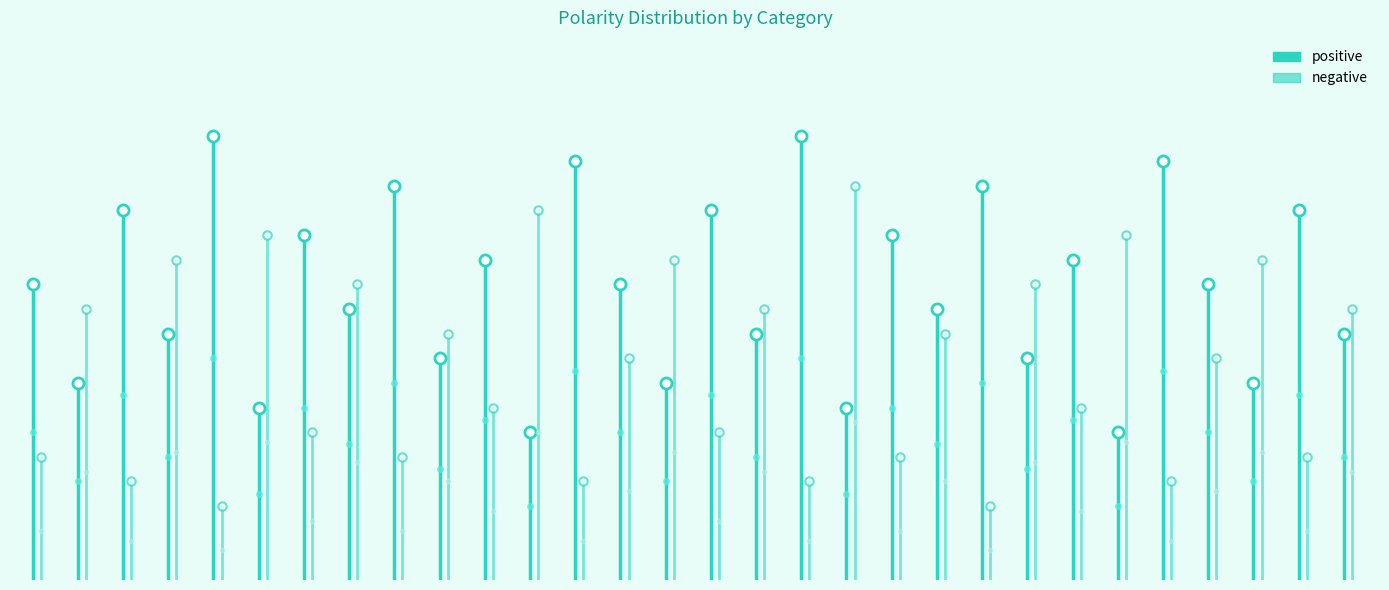

What is the sum of all positive values?

12